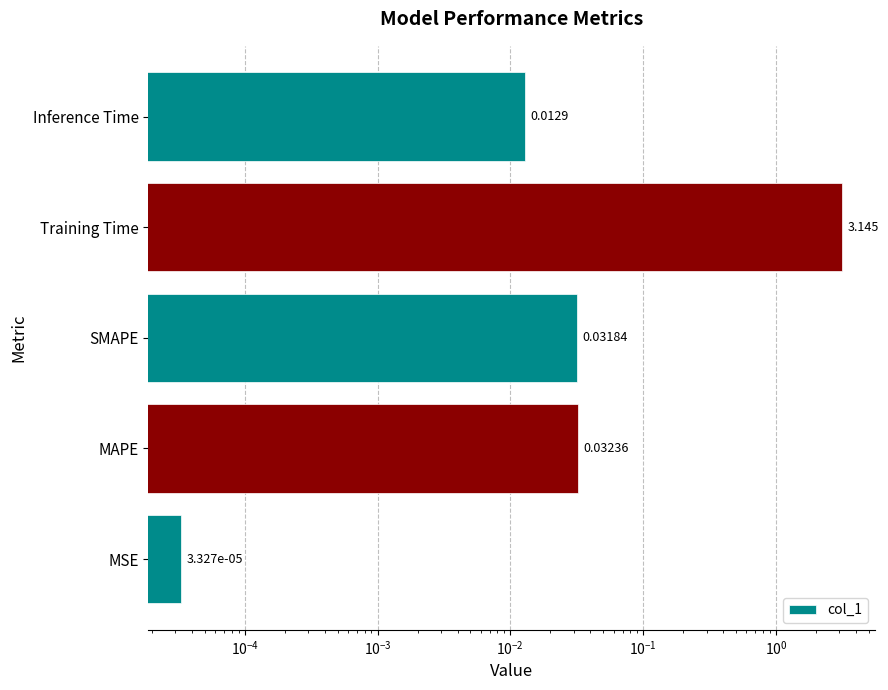

Reading left to right, extract all data points from this chart.

0.0	0.0	0.0	3.1	0.0